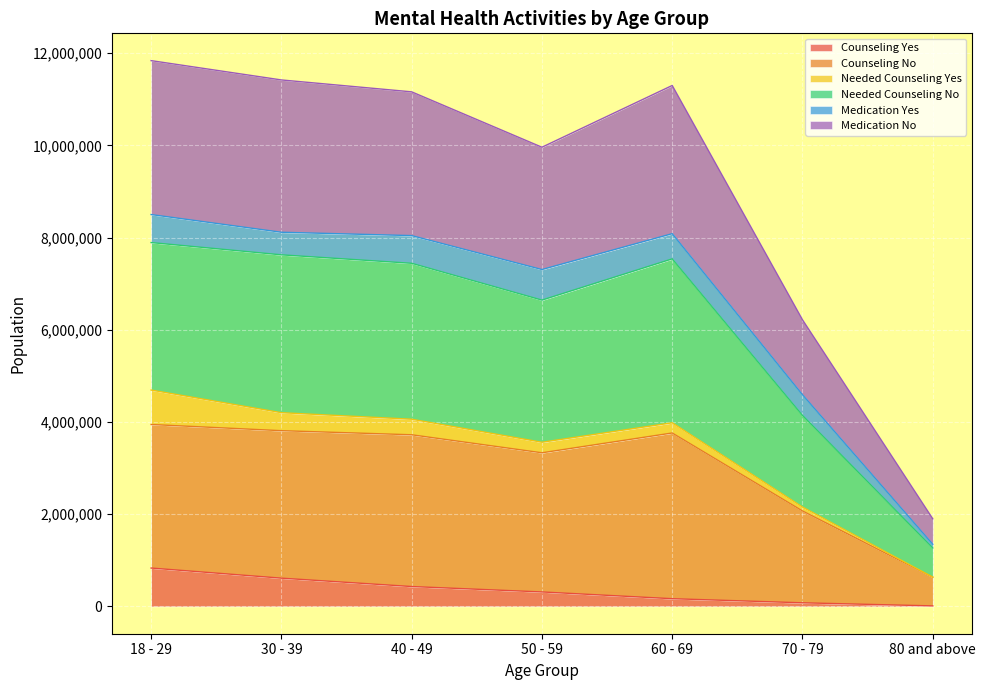

What are all the series names shown in the legend?

Counseling Yes, Counseling No, Needed Counseling Yes, Needed Counseling No, Medication Yes, Medication No